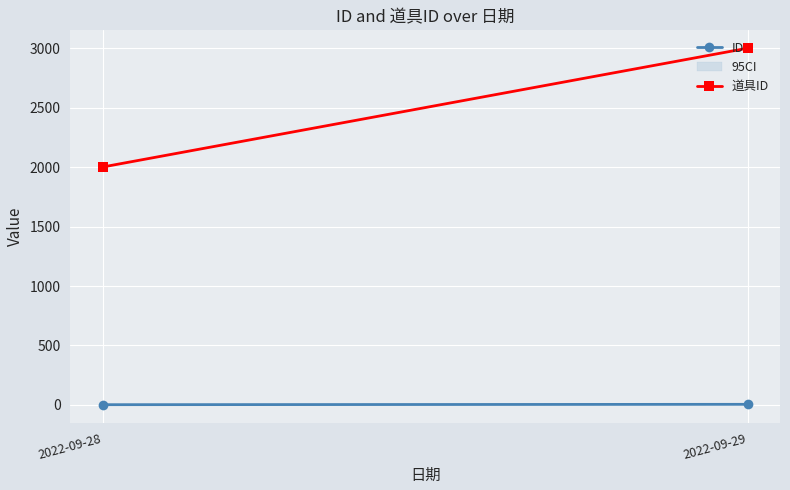

Reading left to right, extract all data points from this chart.

ID: 2022-09-28=1.5	2022-09-29=4.5
道具ID: 2022-09-28=2001.5	2022-09-29=3001.5